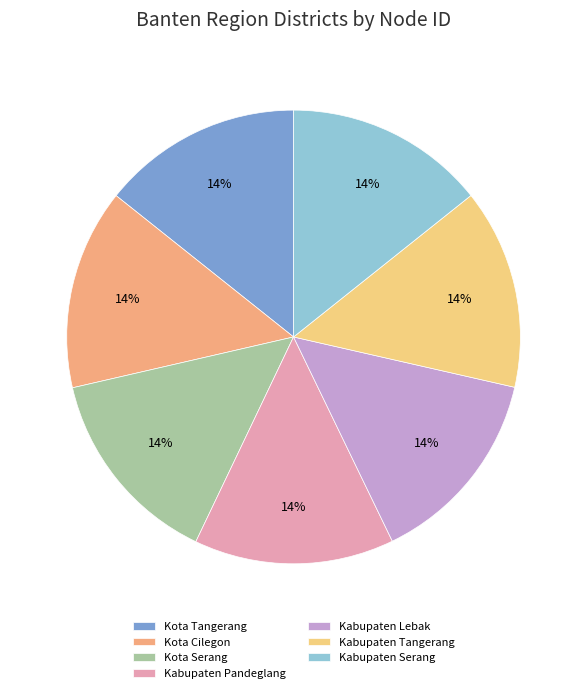

What percentage is the Kabupaten Serang slice, to the nearest percent?

14%